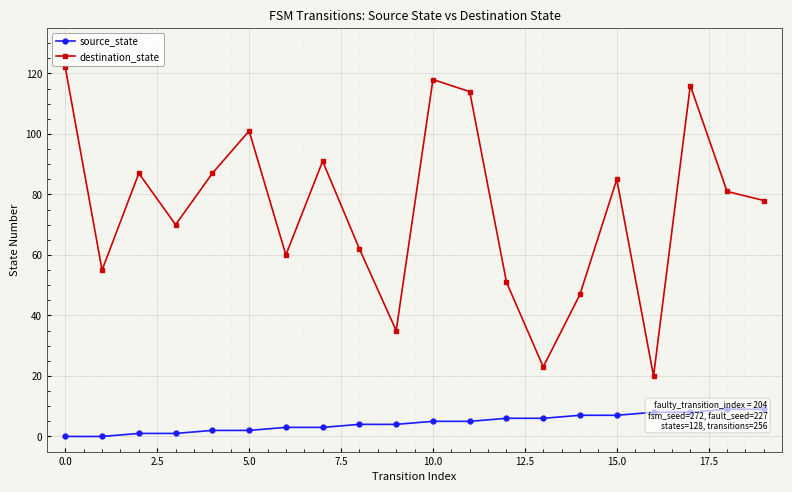

How many interior local peaks does the destination_state series have?

6